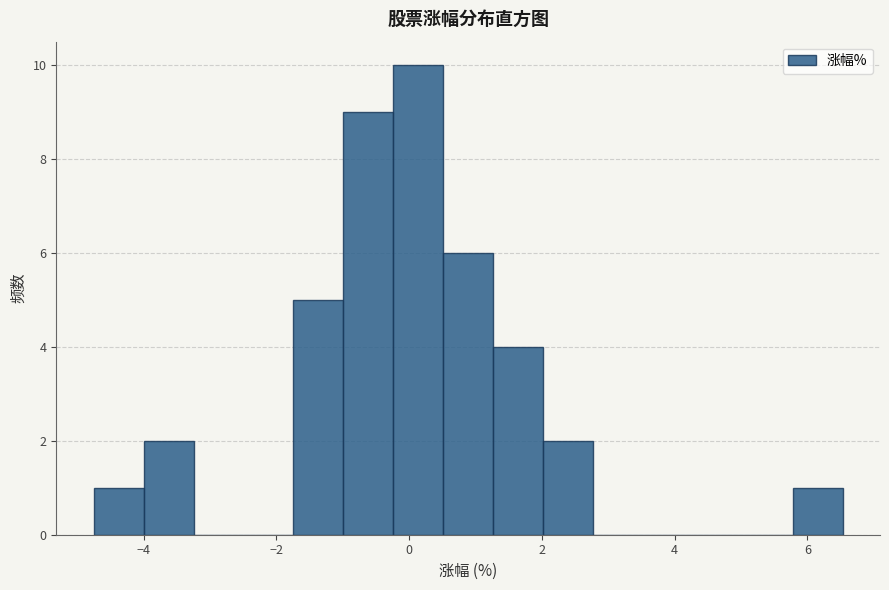

Around what value on the x-axis is the tallest bar? Give the approximate position of its centre, as read against the axis.

0.2